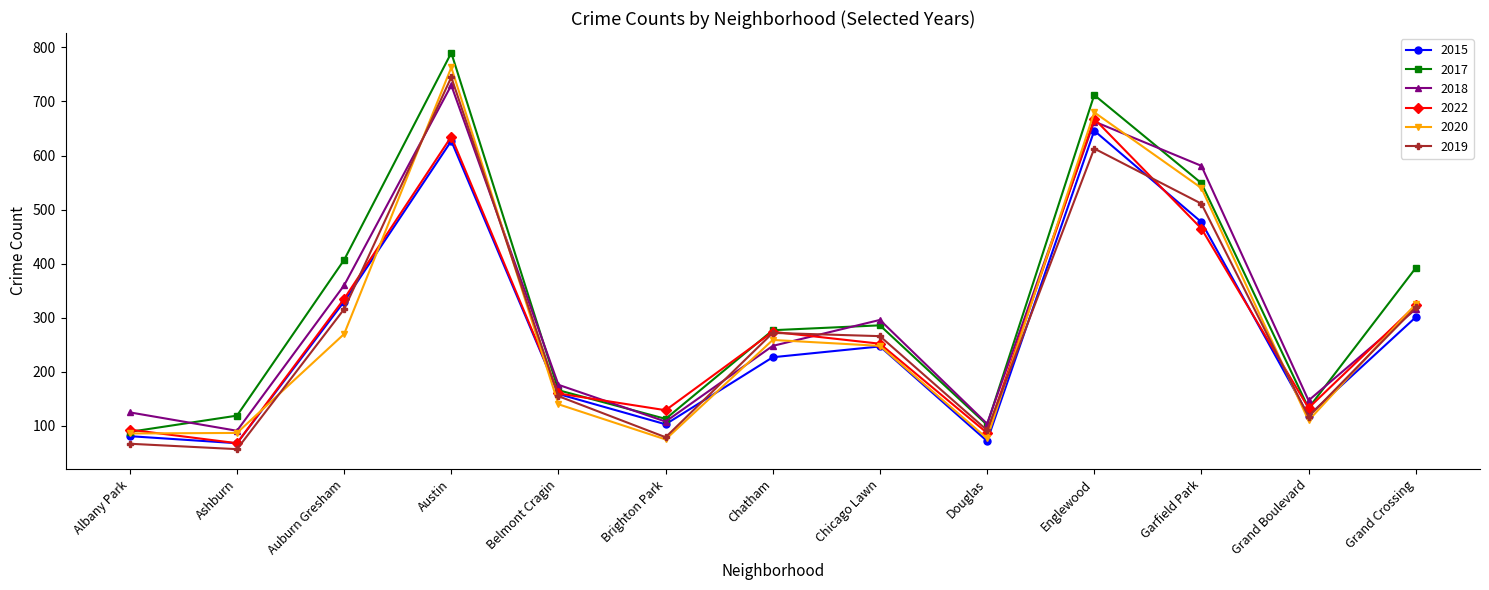

Is the value of 2017 at Albany Park greater than the value of 2015 at Chicago Lawn?

No